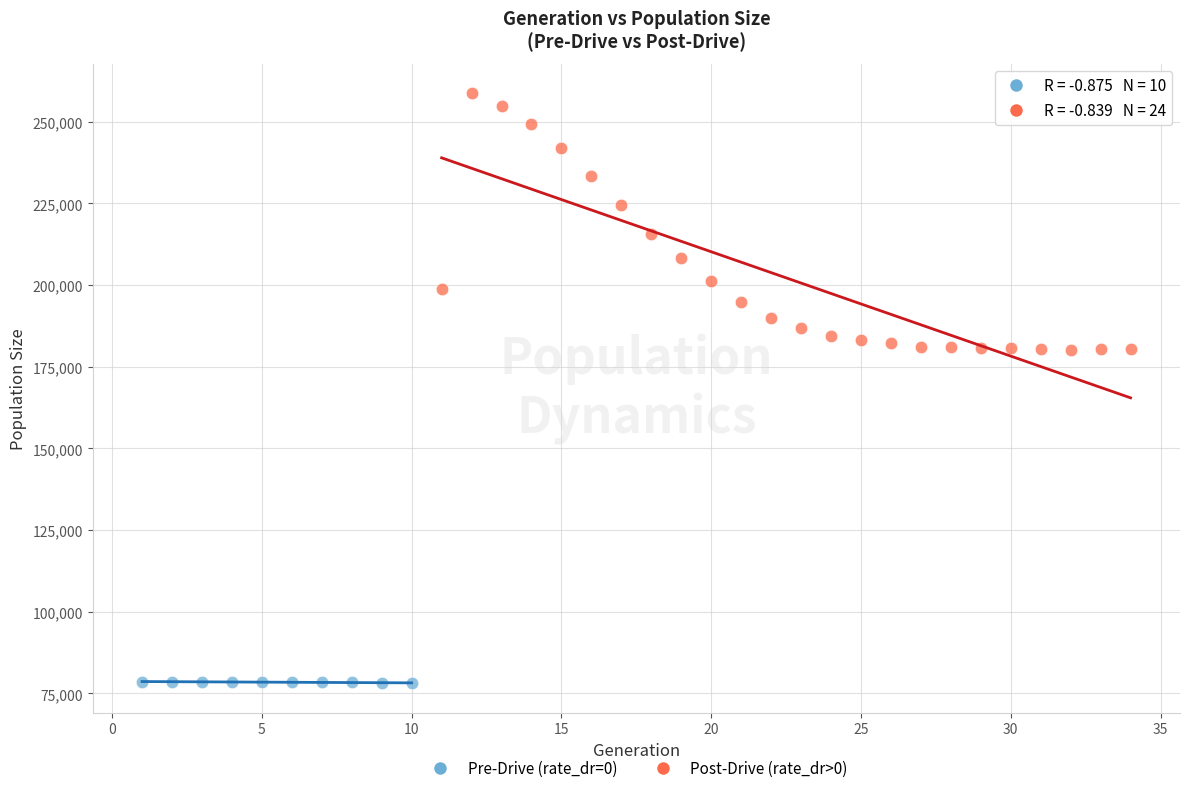

Which series reaches the maximum Y coordinate?

Post-Drive (rate_dr>0)